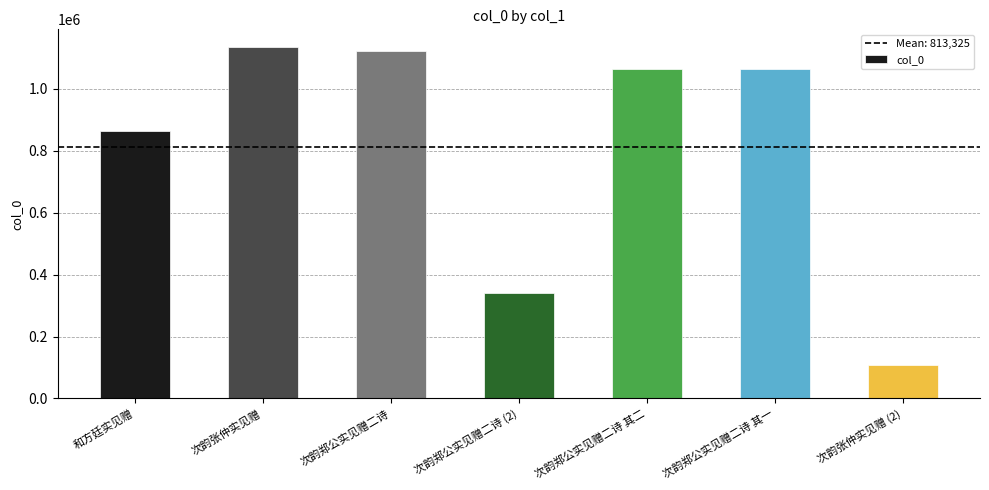

What is the maximum value shown in the chart?

1134822